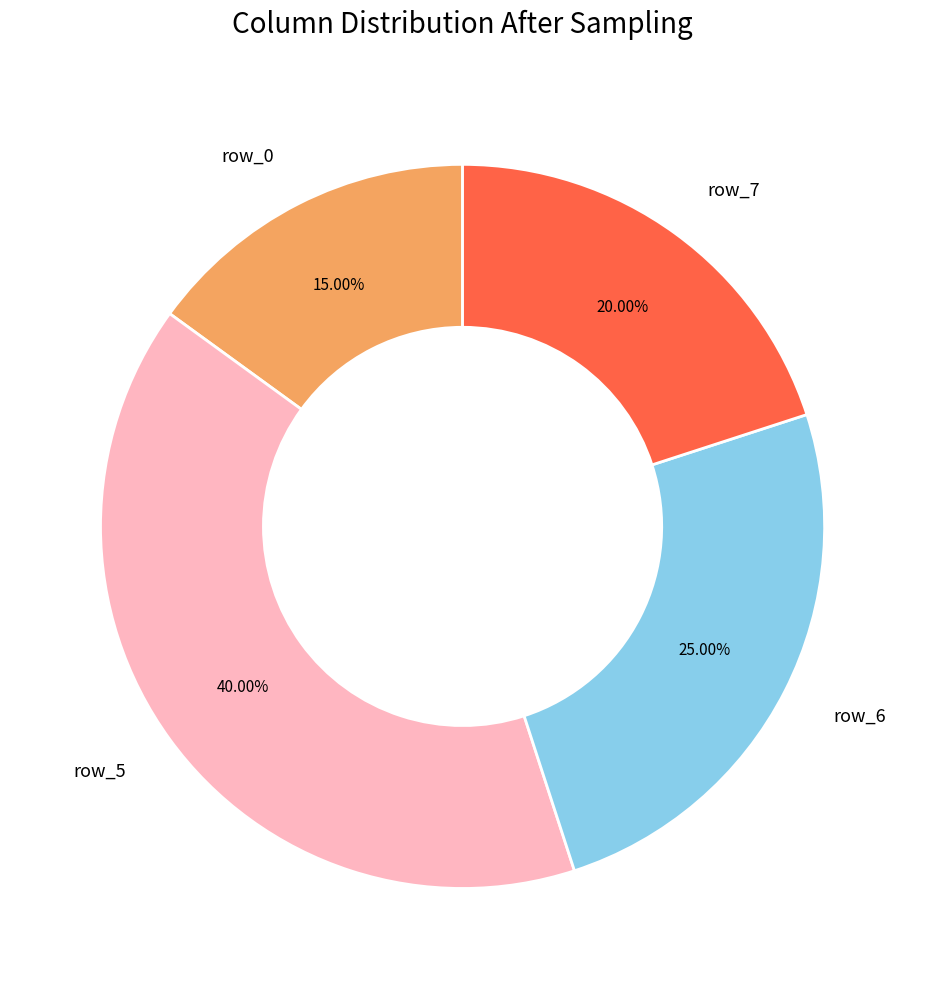

Does any single category account for the majority?

No